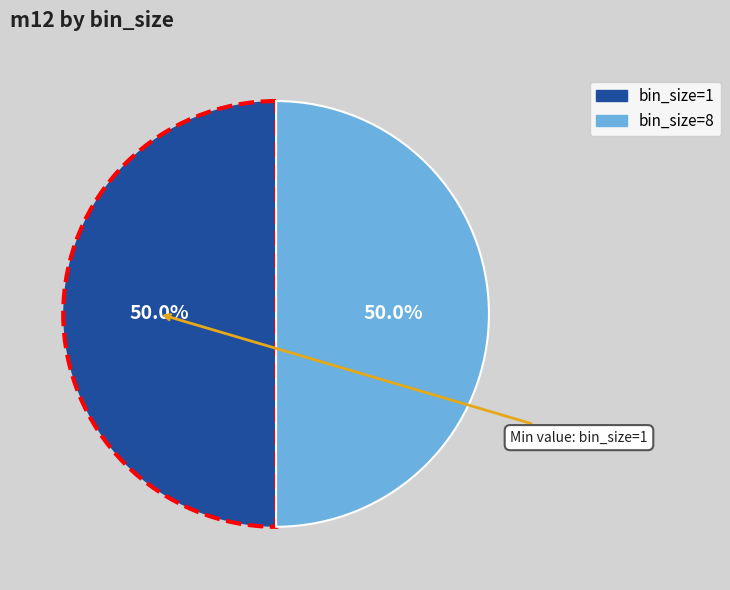

How many slices are in this pie chart?

2